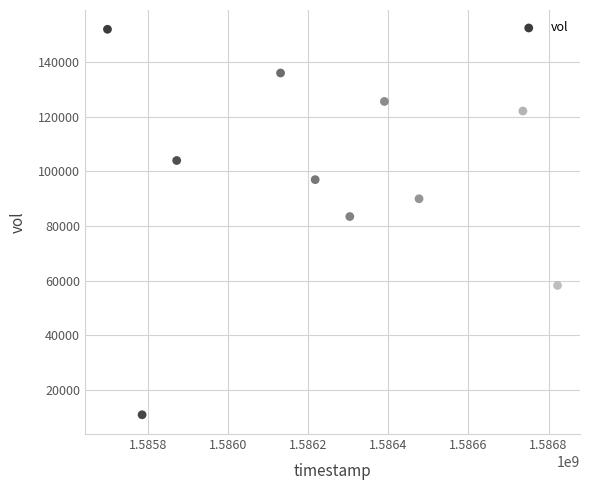

What is the range of Y values (max minus min)?

141000